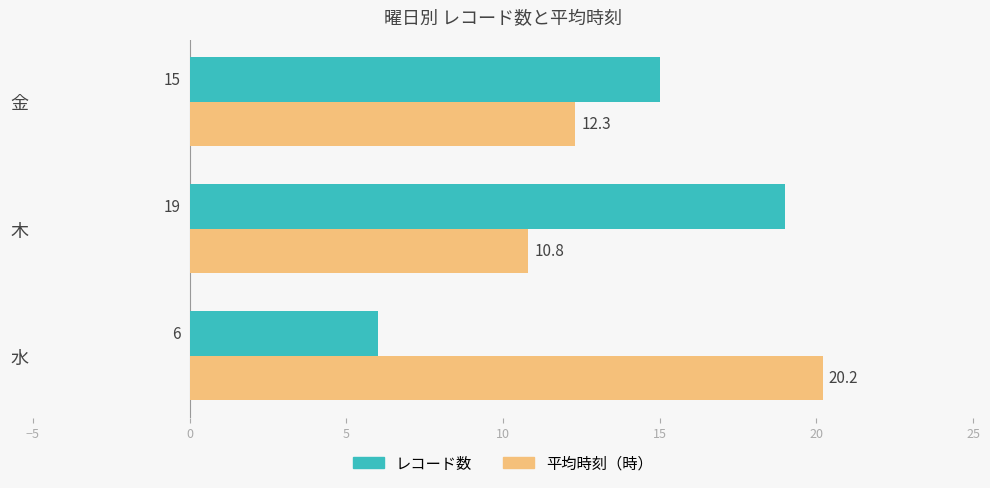

What is the sum of the レコード数 values at 金 and 木?

34.0